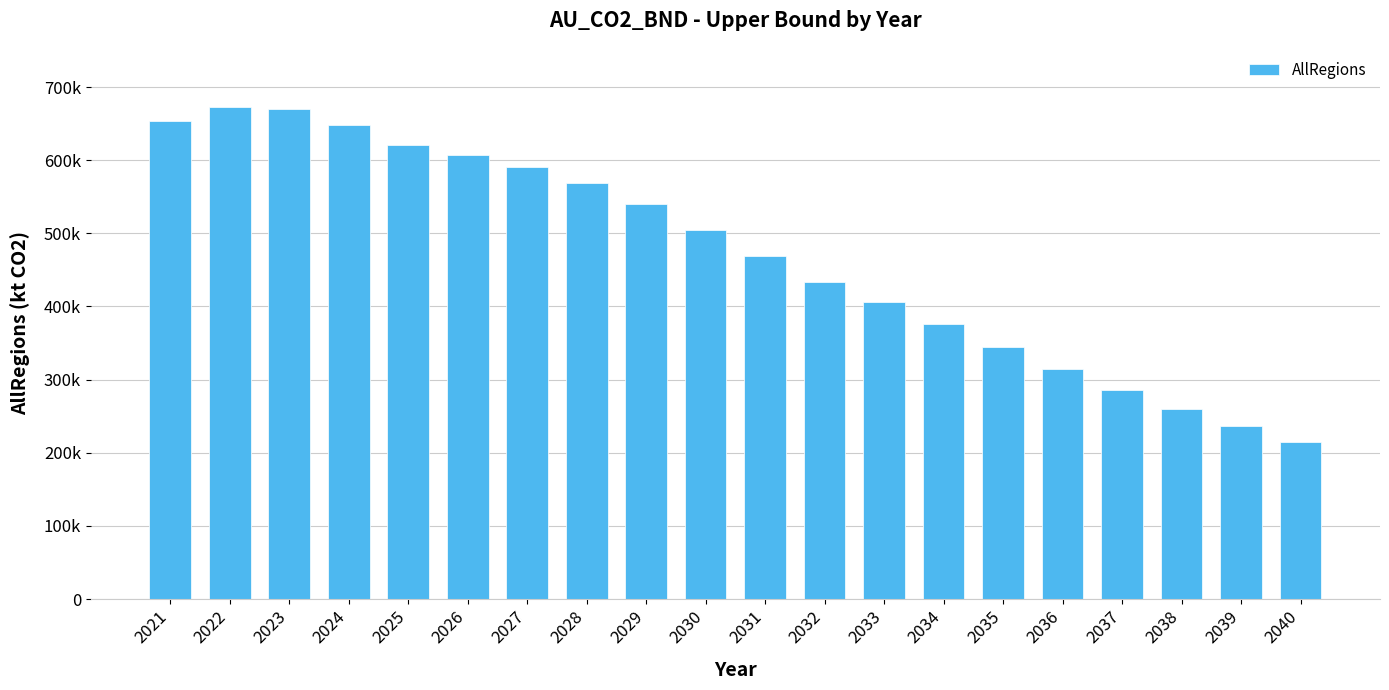

Reading left to right, transcribe all the data shown in this chart.

653125.1	672924.5	670001.0	647597.6	621098.6	606958.5	590565.9	568648.5	539814.4	504891.0	469218.0	433598.6	406307.2	375490.4	344000.3	314759.9	286085.8	259815.5	236985.1	214110.5